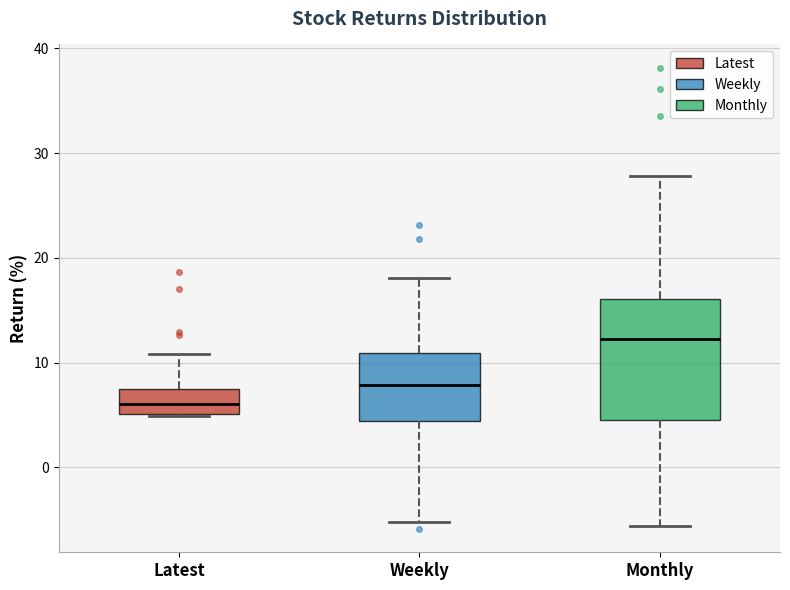

Reading left to right, read every box against the y-axis: the position of its median line, the range the box covers, and the ends of its whiskers. The values are not printed on the chart, so give them approximately, as read against the axis.

Latest: median 6, box 5 to 7, whiskers 5 to 11
Weekly: median 8, box 4 to 11, whiskers -5 to 18
Monthly: median 12, box 5 to 16, whiskers -6 to 28